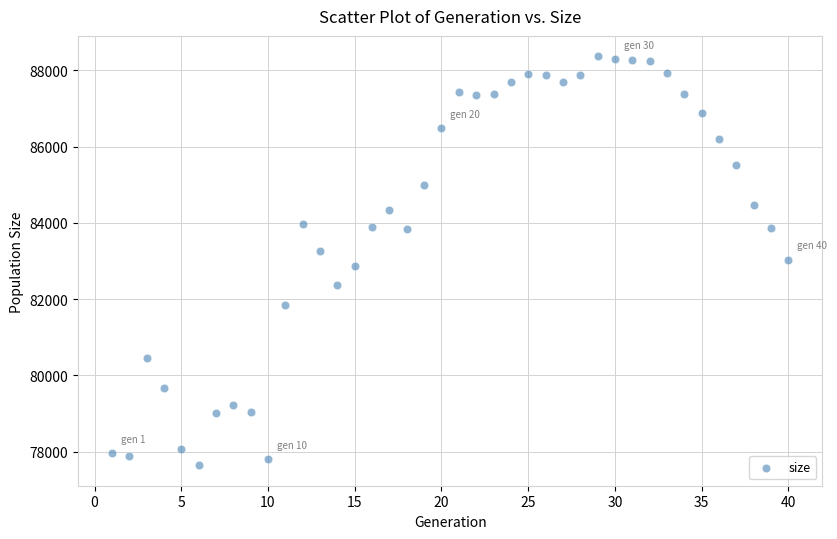

What is the range of X values (max minus min)?

39